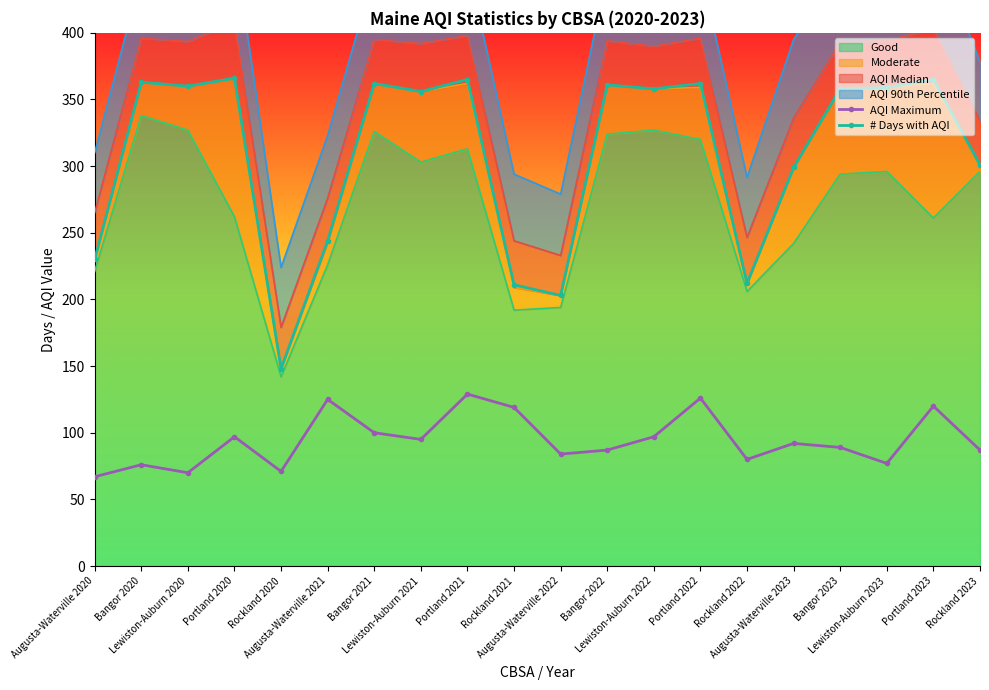

Which label corresponds to the largest value in the chart?

Portland 2020